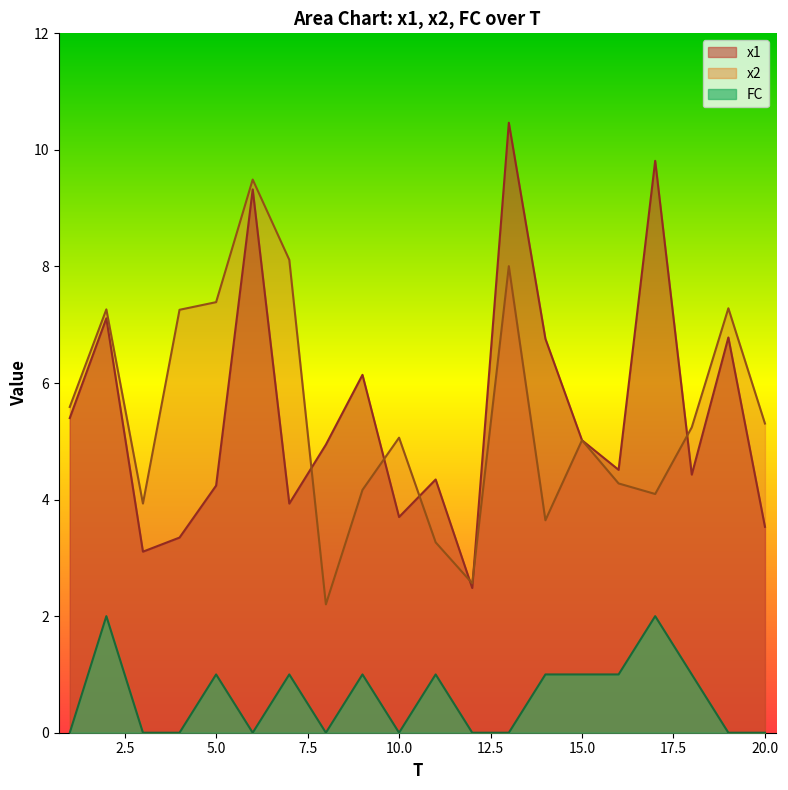

List the series in order of their peak value, lowest first.

FC, x2, x1